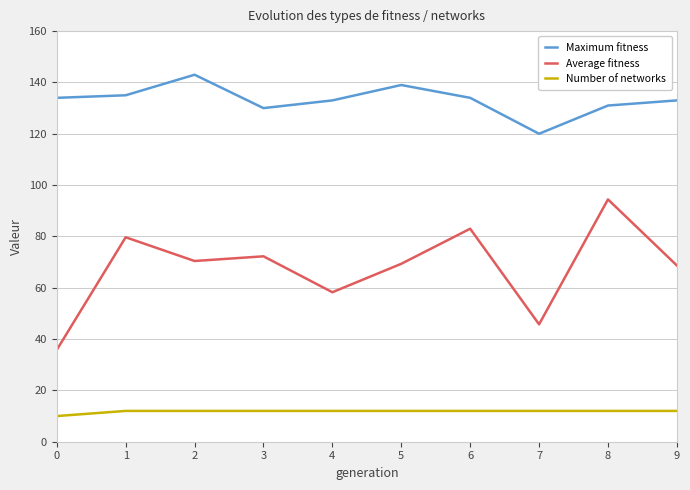

Is the value of Number of networks at 7 greater than the value of Average fitness at 6?

No